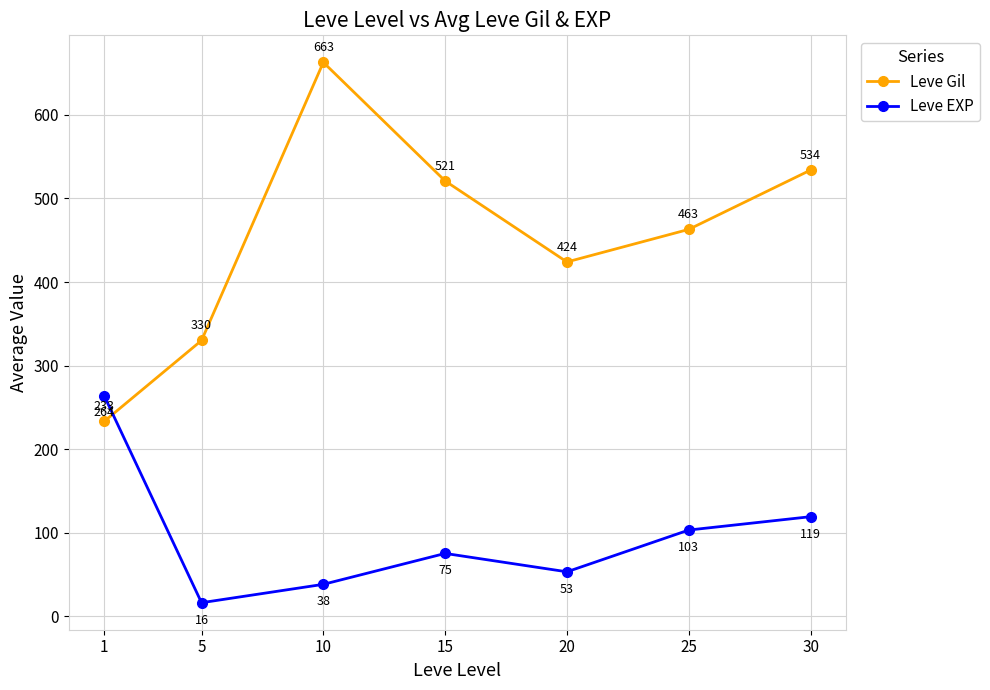

How many distinct data groups are displayed?

2